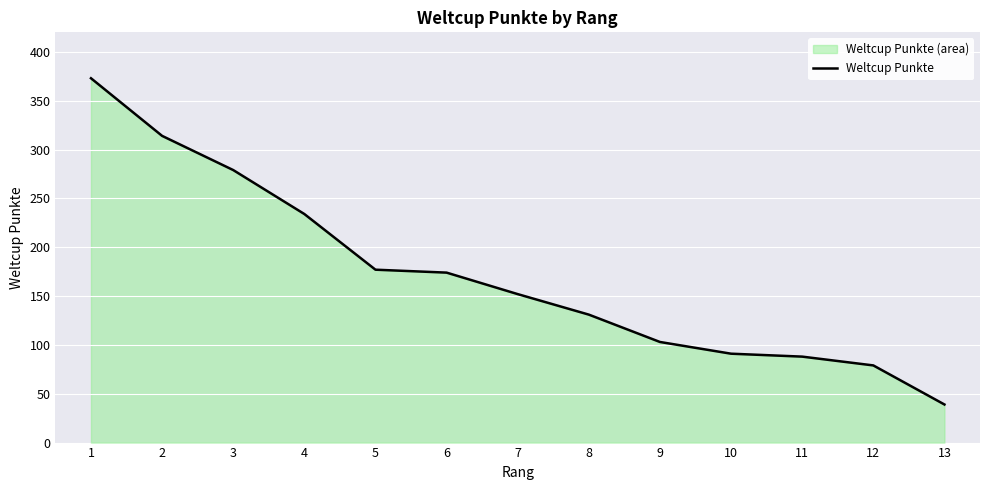

List the labels in order of value, smallest first.

13, 12, 11, 10, 9, 8, 7, 6, 5, 4, 3, 2, 1